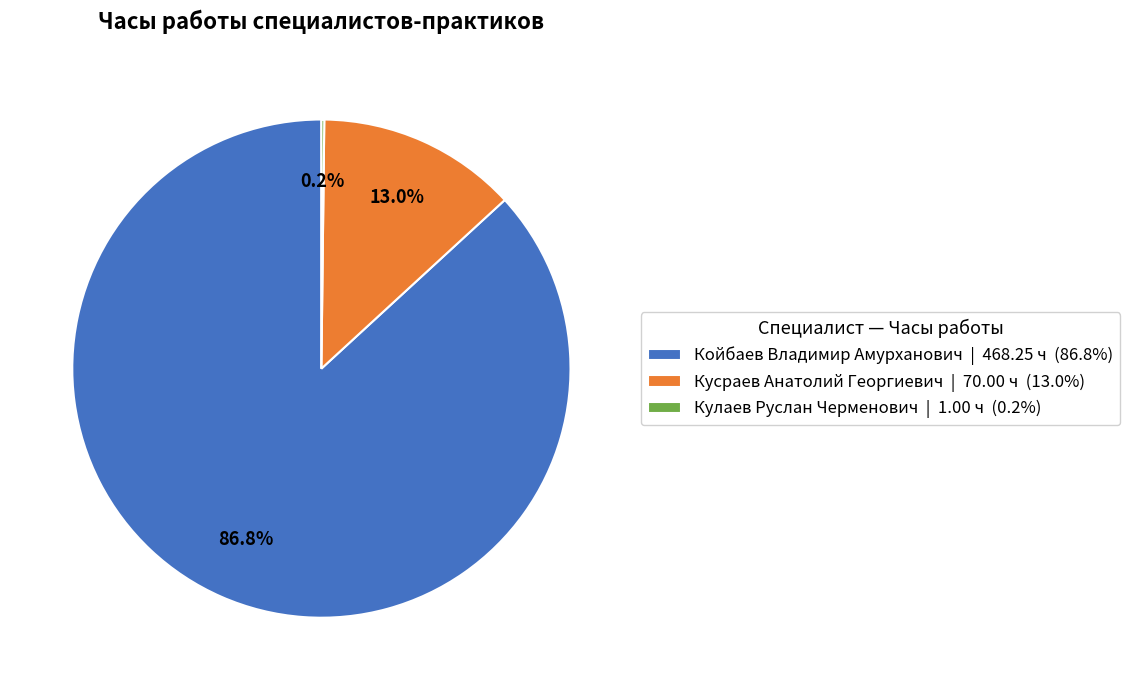

How much of the chart is everything except Кусраев Анатолий Георгиевич | 70.00 ч (13.0%)?

87.0%